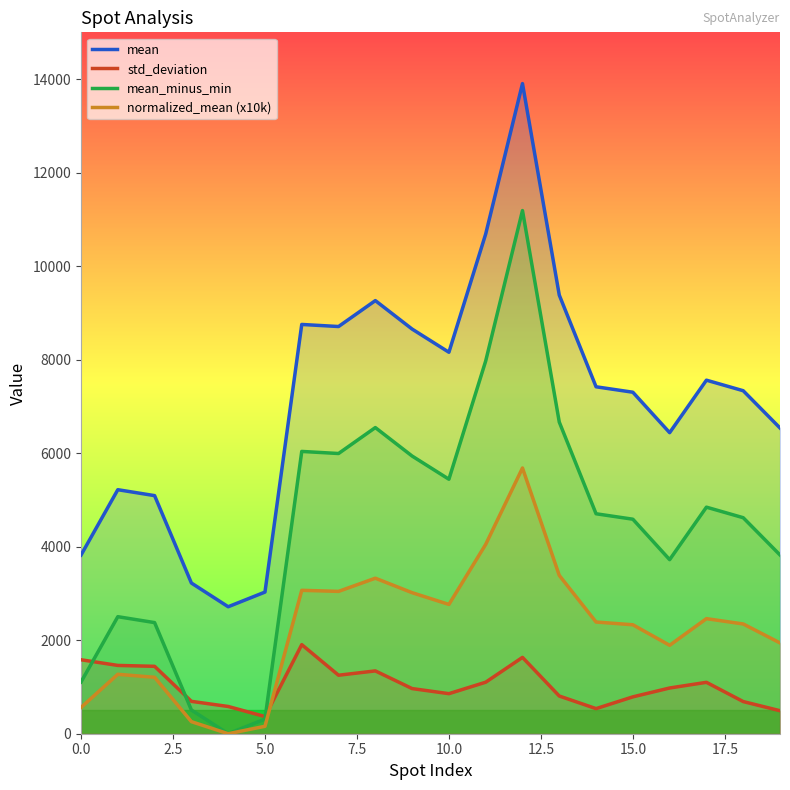

True or false: mean_minus_min has more than 0 interior local peaks.

True